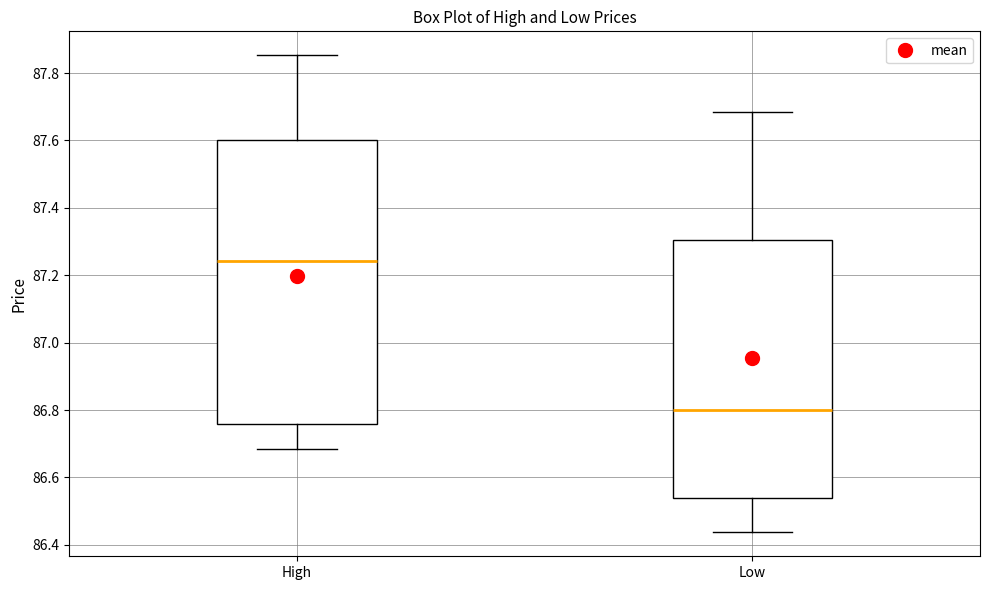

Which box has the lowest median line?

Low